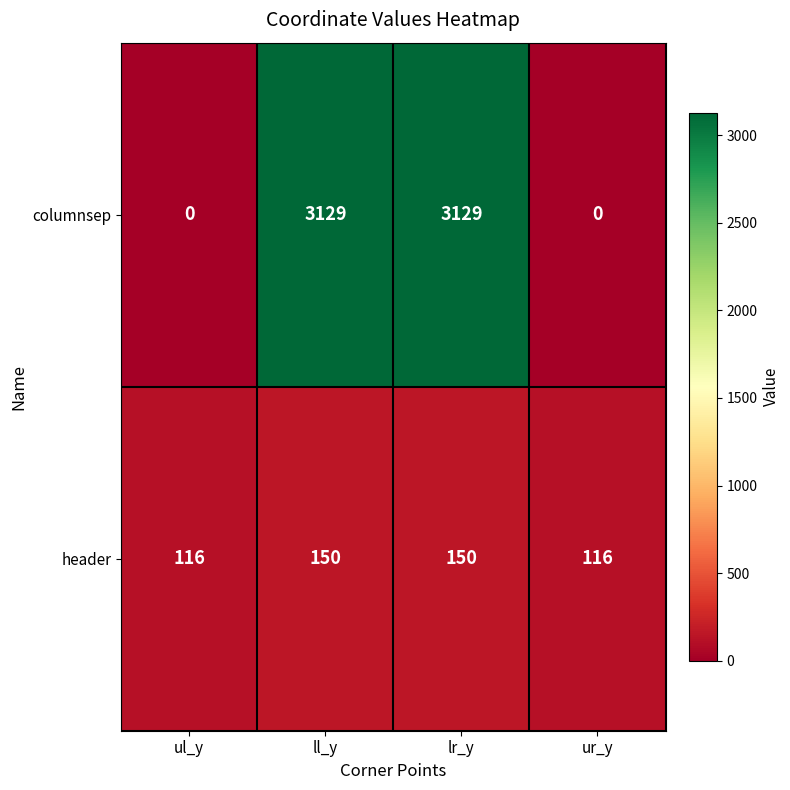

How many series are shown in this chart?

2